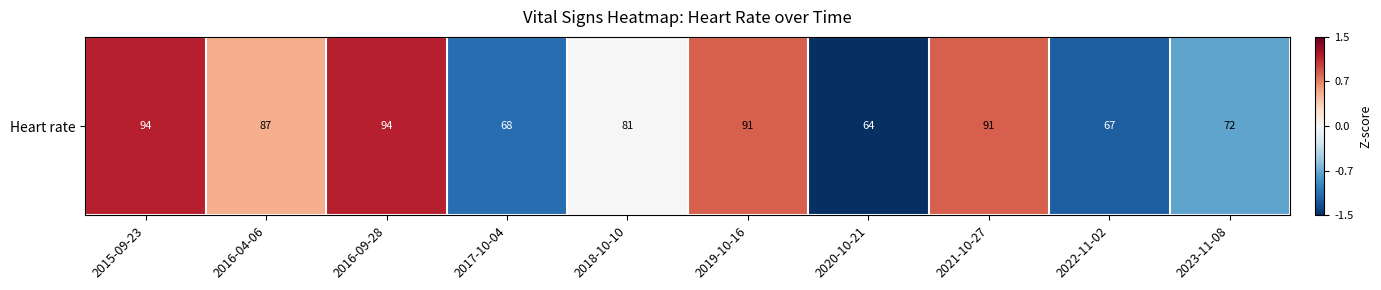

What is the change in value from 2015-09-23 to 2022-11-02?

-2.4